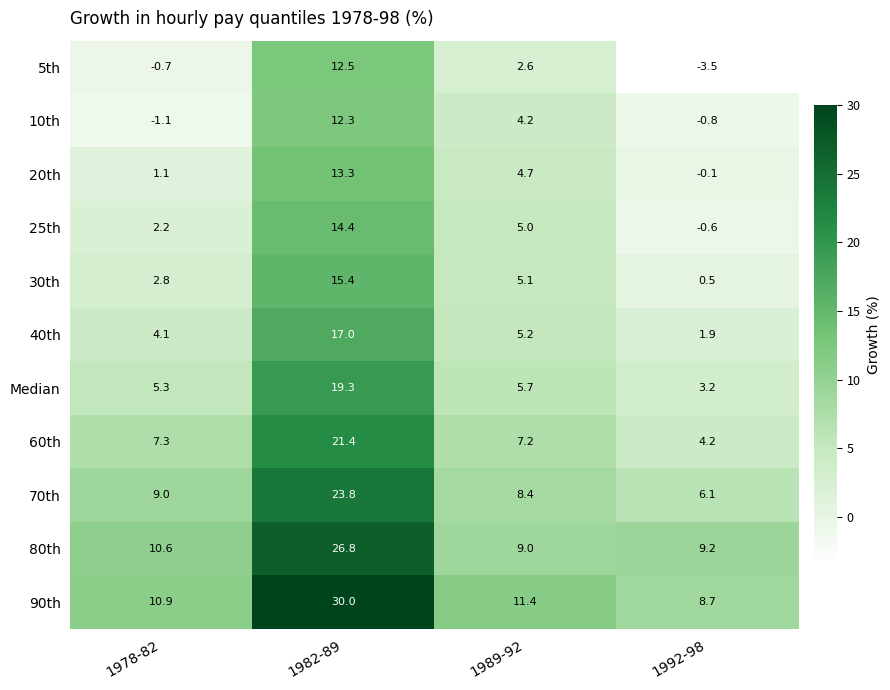

How many data points does each series have?

4